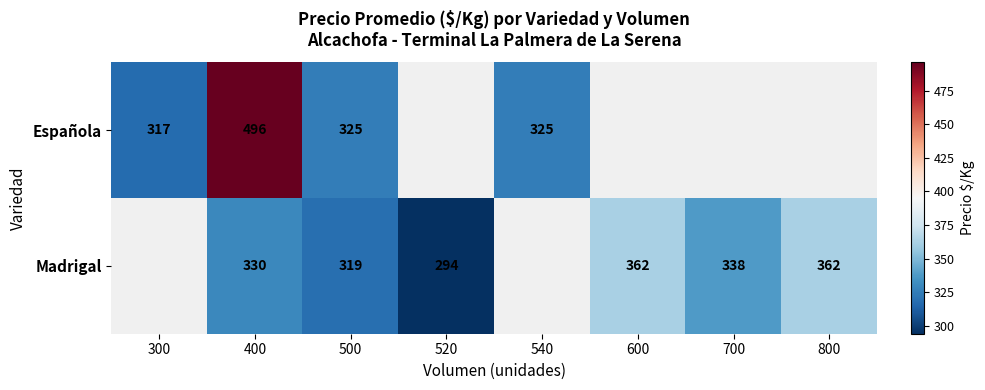

Is the value of Española at 300 greater than the value of Madrigal at 400?

No